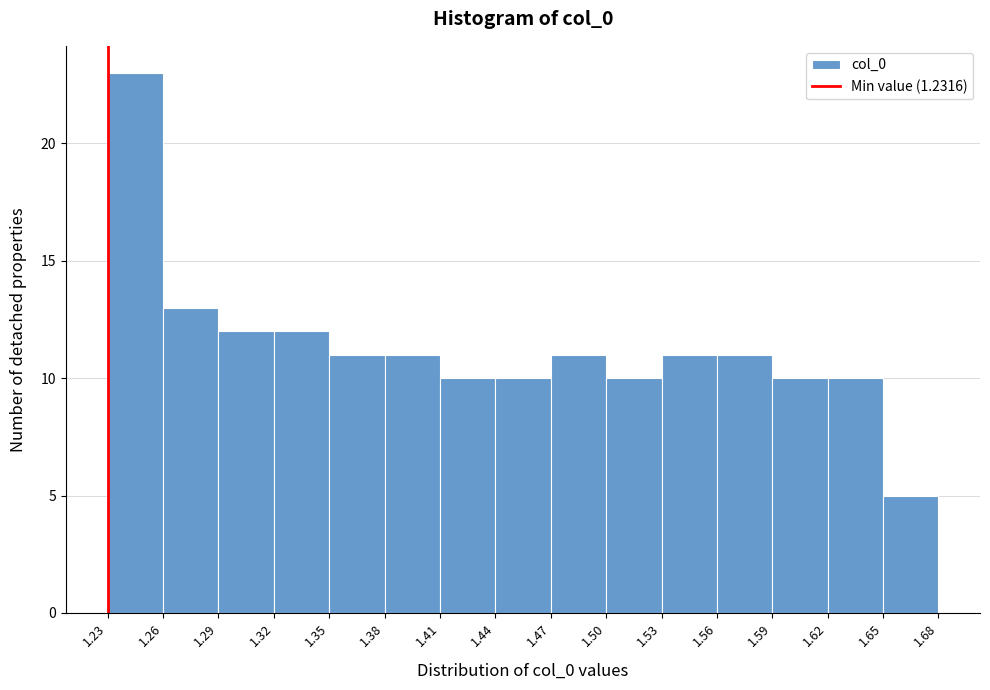

Reading left to right, list every bar in this chart as the range it spans on the x-axis followed by its height. The values are not printed on the chart, so give them approximately, as read against the axis.

1.23 to 1.26: 23
1.26 to 1.29: 13
1.29 to 1.32: 12
1.32 to 1.35: 12
1.35 to 1.38: 11
1.38 to 1.41: 11
1.41 to 1.44: 10
1.44 to 1.47: 10
1.47 to 1.50: 11
1.50 to 1.53: 10
1.53 to 1.56: 11
1.56 to 1.59: 11
1.59 to 1.62: 10
1.62 to 1.65: 10
1.65 to 1.68: 5